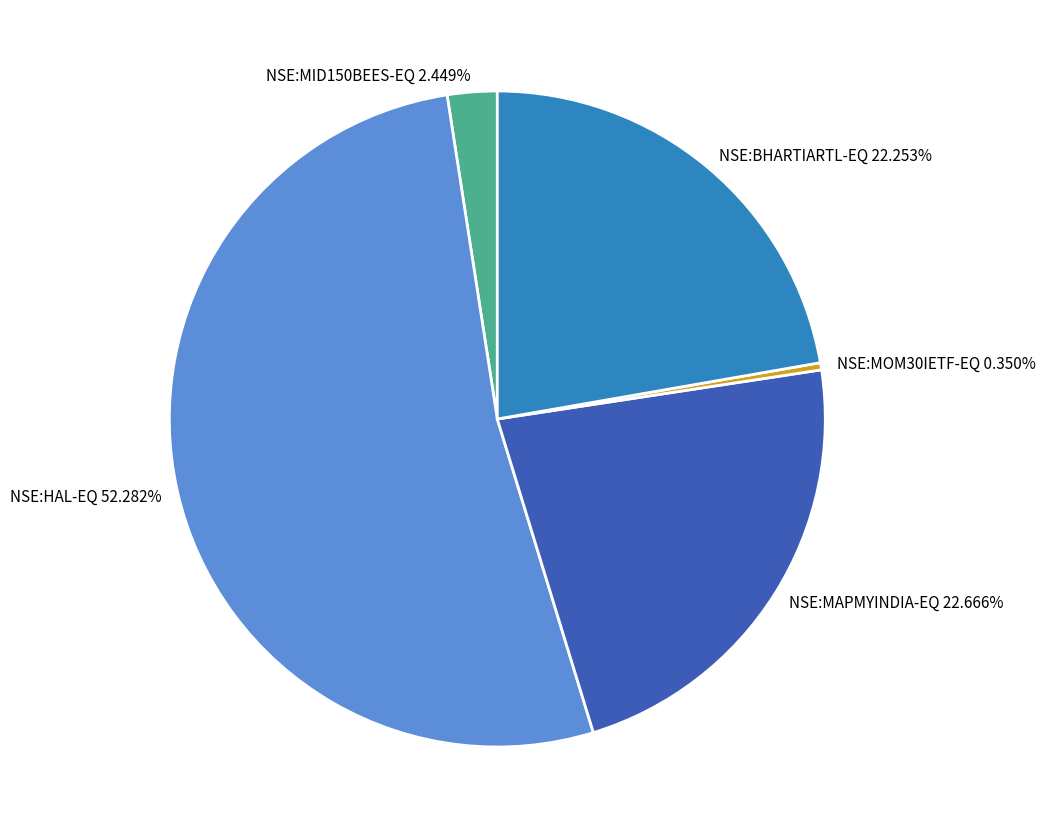

Count the number of slices in the pie.

5